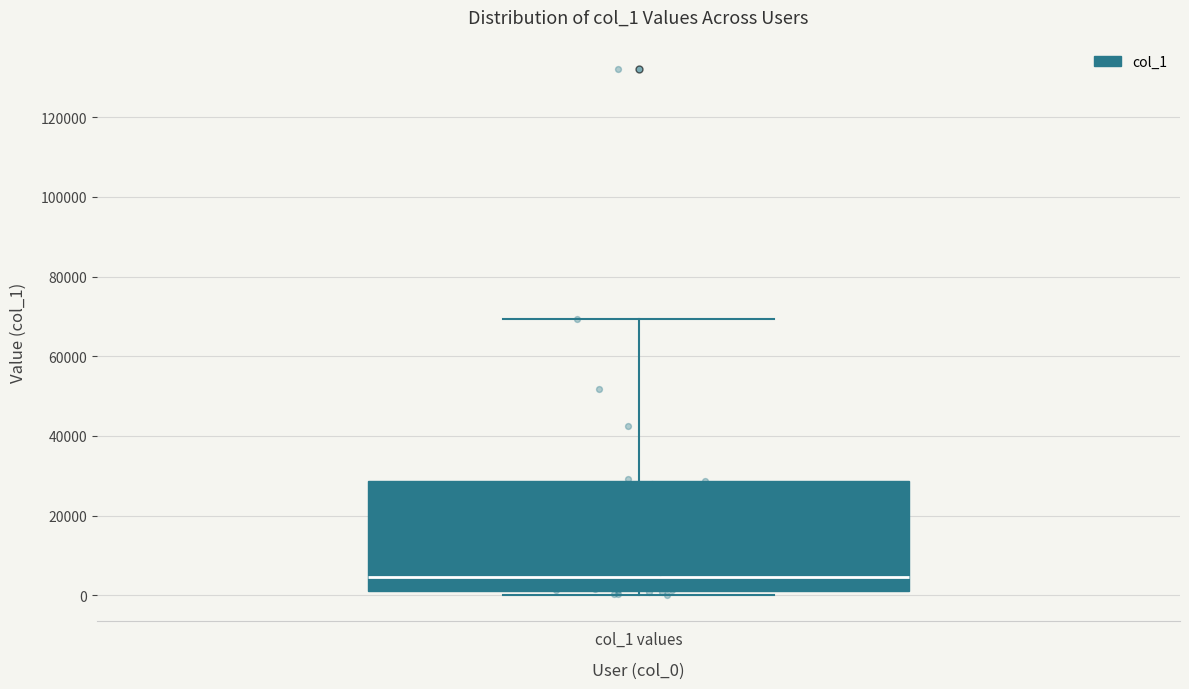

Where is the lower edge of the box for col_1 values on the y-axis? The values are not printed on the chart, so give them approximately, as read against the axis.

2000